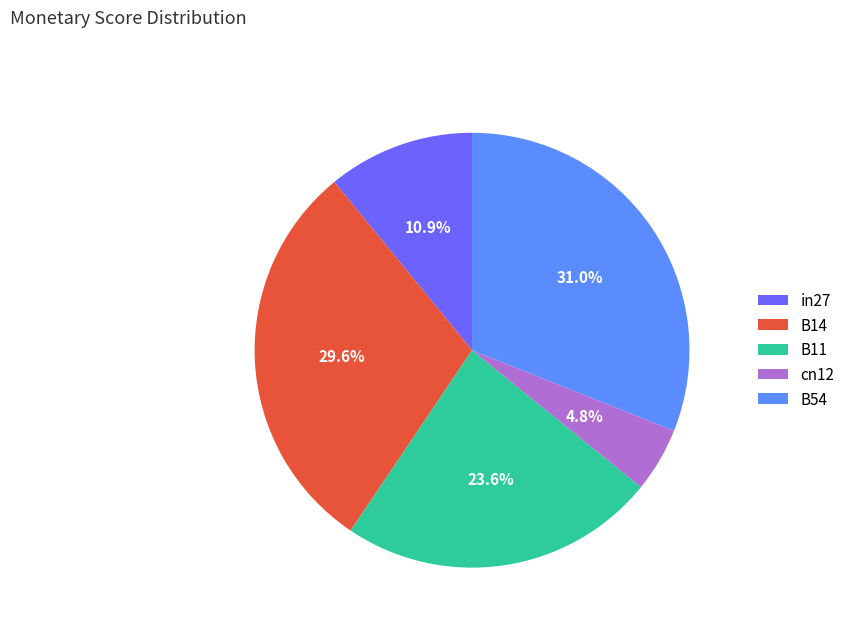

What percentage is NOT represented by B54?

69.0%